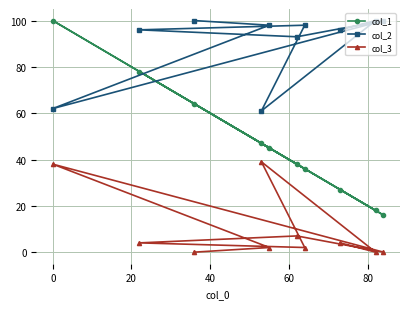

What are all the series names shown in the legend?

col_1, col_2, col_3